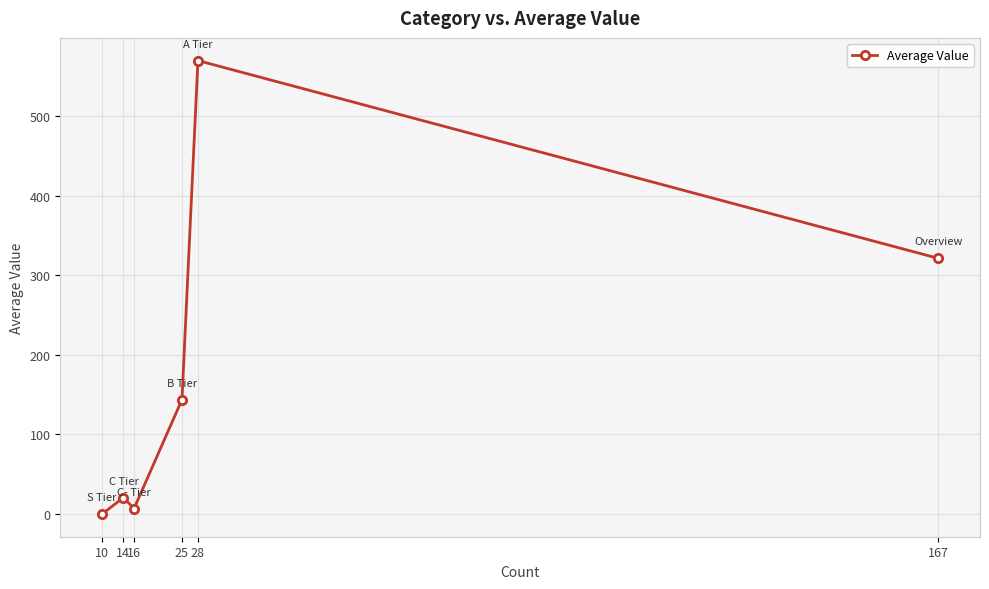

Reading right to left, transcribe all the data shown in this chart.

167=321.4	28=570.0	25=143.8	16=6.9	14=20.7	10=0.0